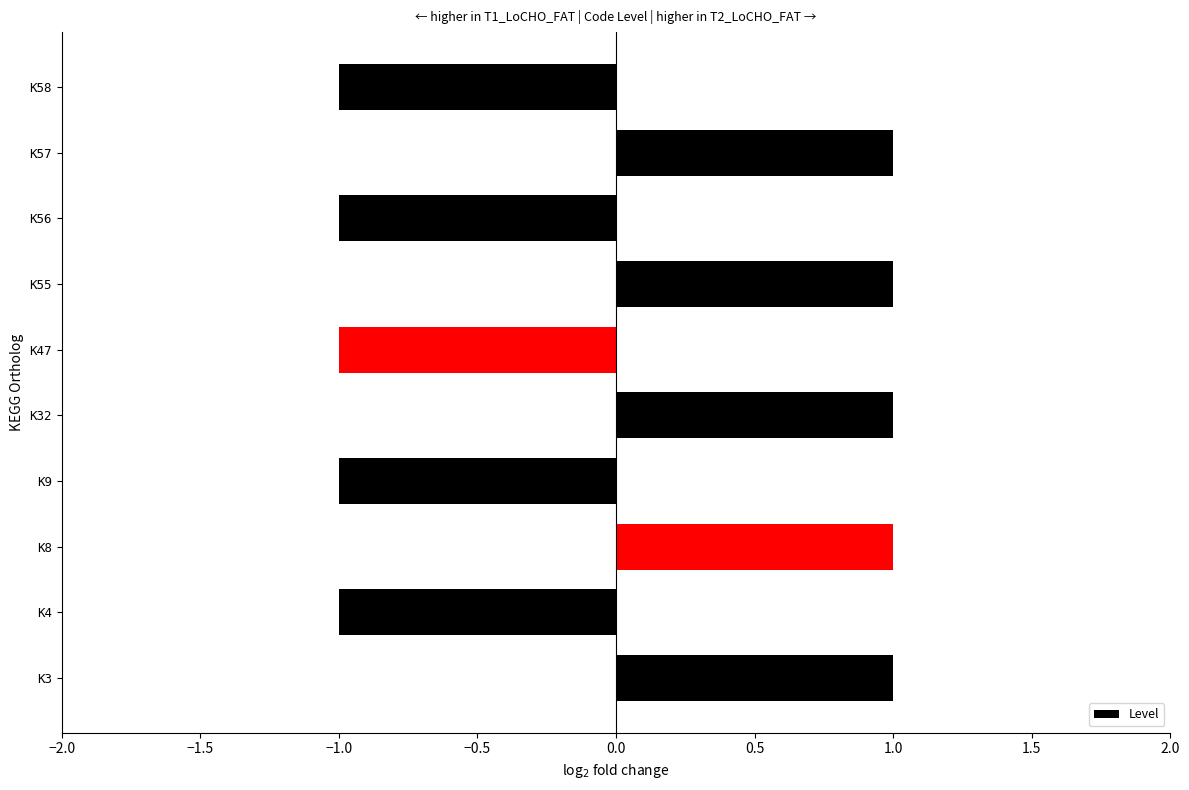

What is the difference between the maximum and minimum values?

2